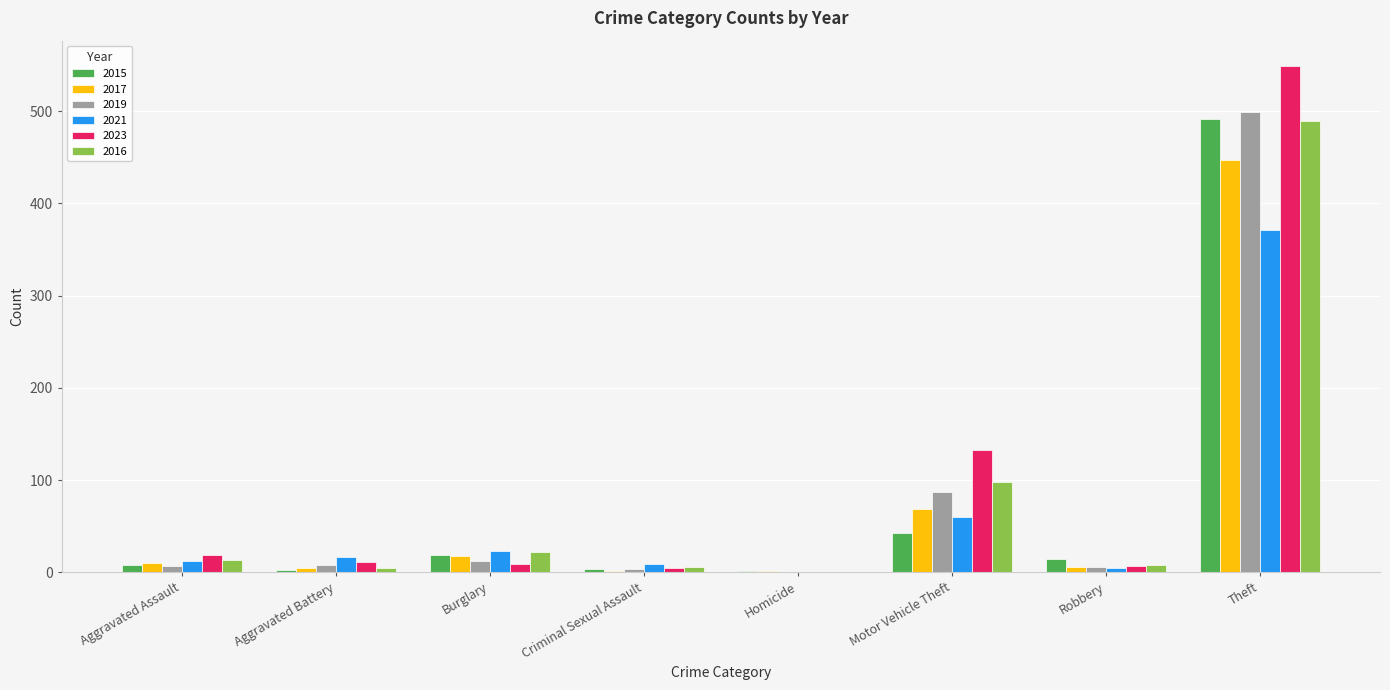

Is the value of 2023 at Homicide greater than the value of 2017 at Theft?

No